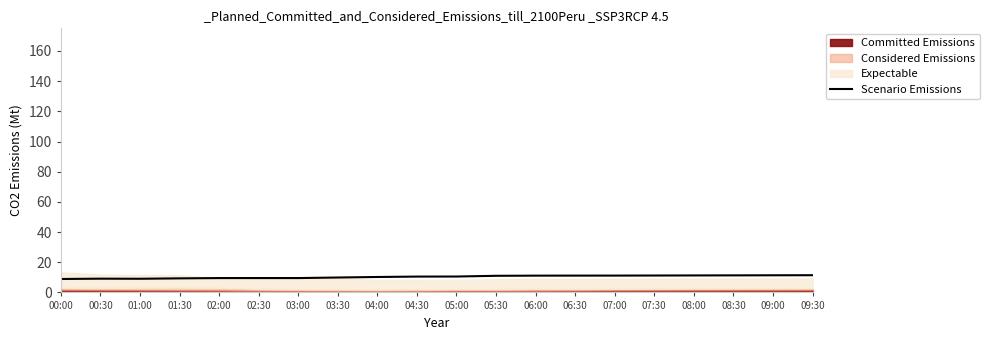

Between 00:00 and 02:00, which is larger?

02:00